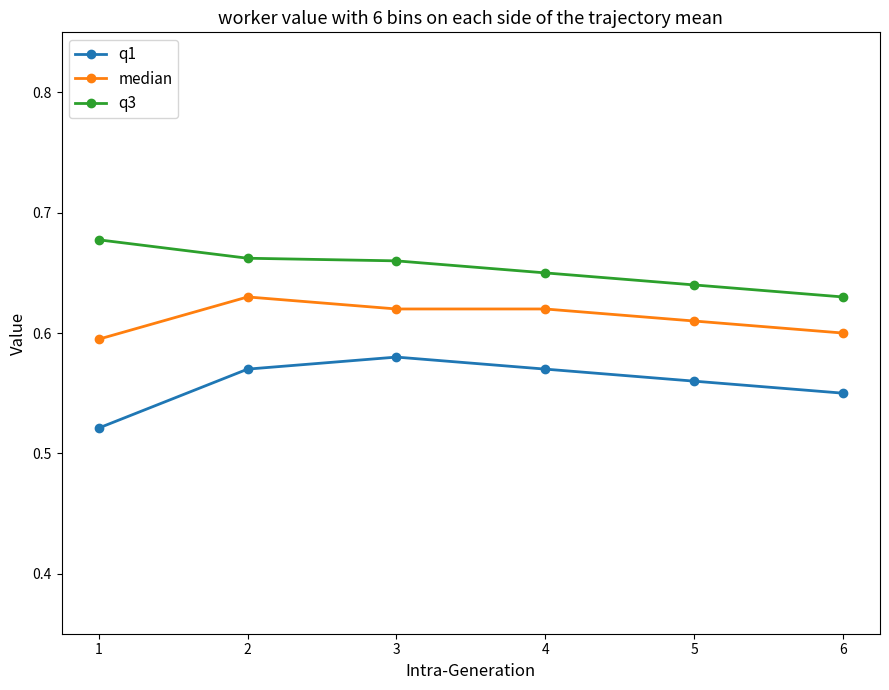

At which label is q1 closest to 0?

1